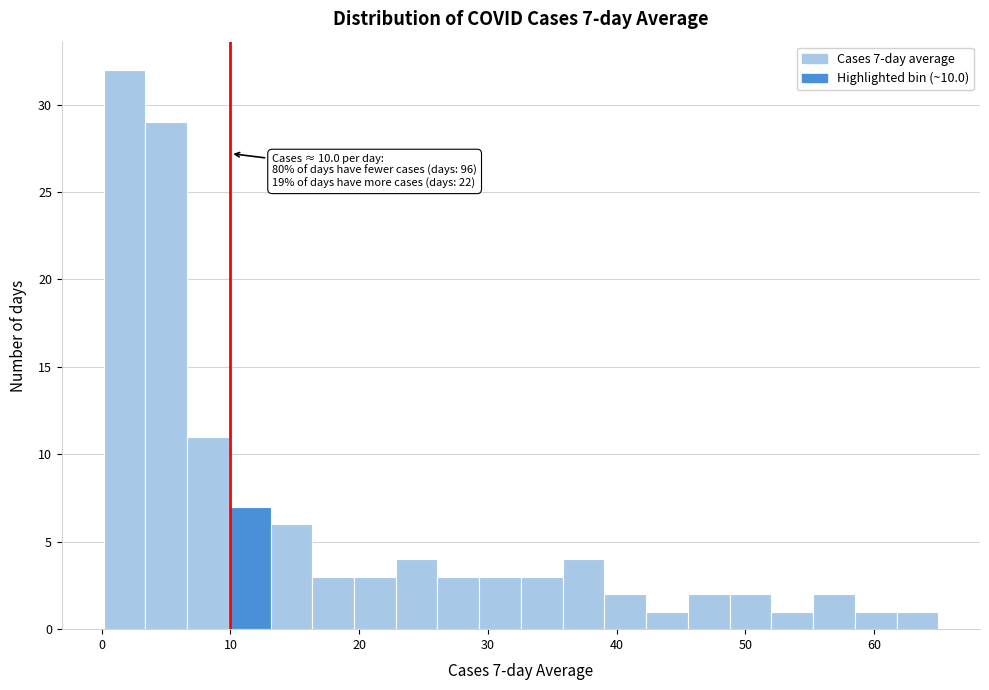

Around what value on the x-axis is the tallest bar? Give the approximate position of its centre, as read against the axis.

2